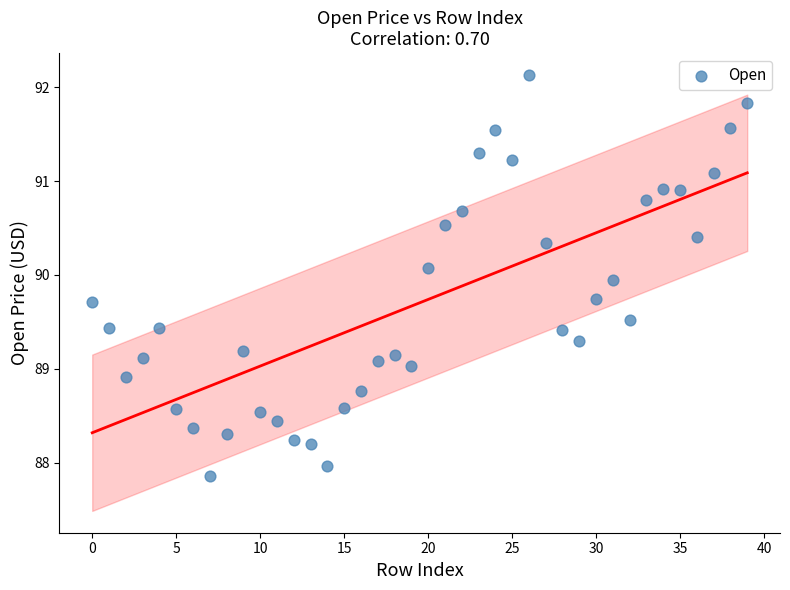

How many data points are displayed?

40